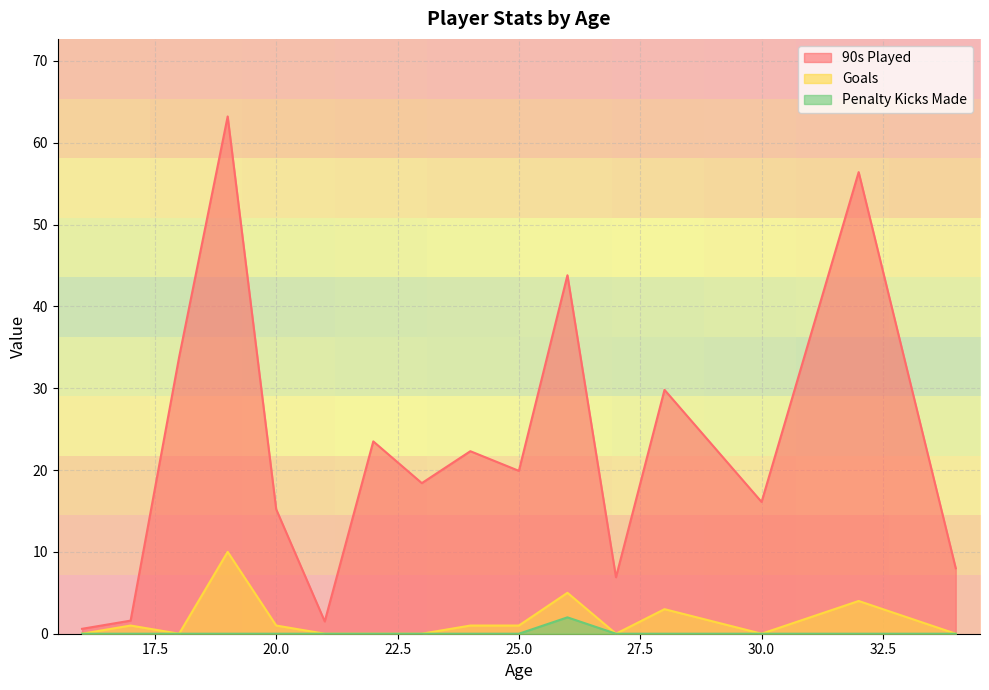

Is it true that Goals equals 0.0 at 23?

True